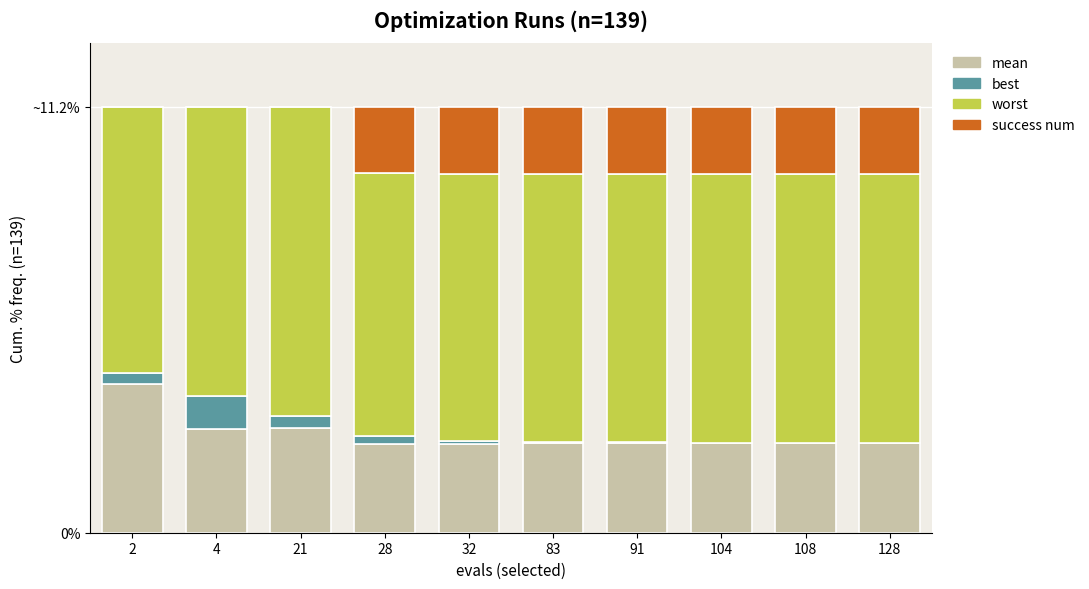

Does the chart contain stacked bars?

Yes